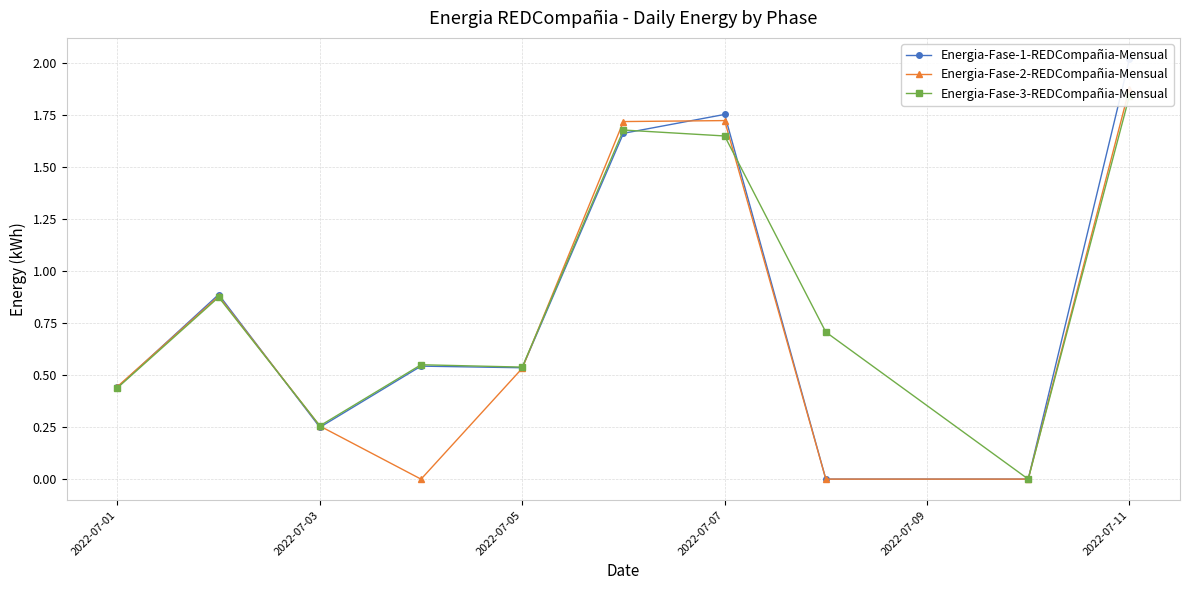

In Energia-Fase-3-REDCompañia-Mensual, how many points are lower than both neighbors (excluding endpoints)?

3